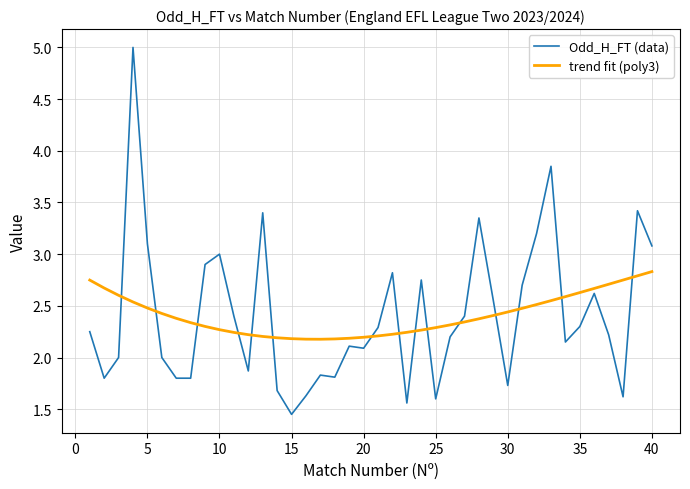

Rank the series by their maximum value, from highest to lowest.

Odd_H_FT (data), trend fit (poly3)